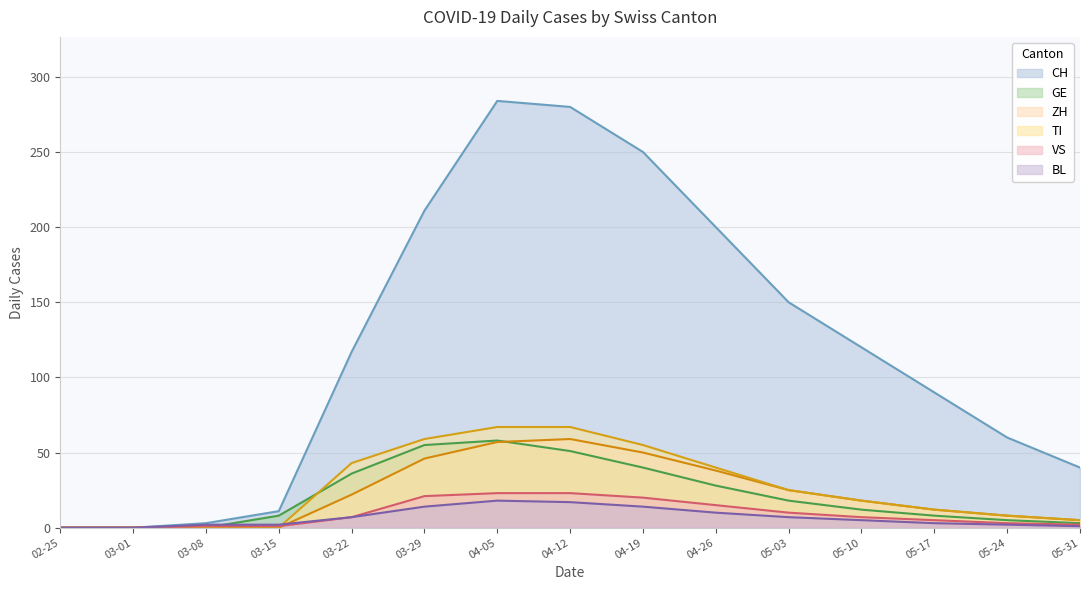

What are all the series names shown in the legend?

CH, GE, ZH, TI, VS, BL